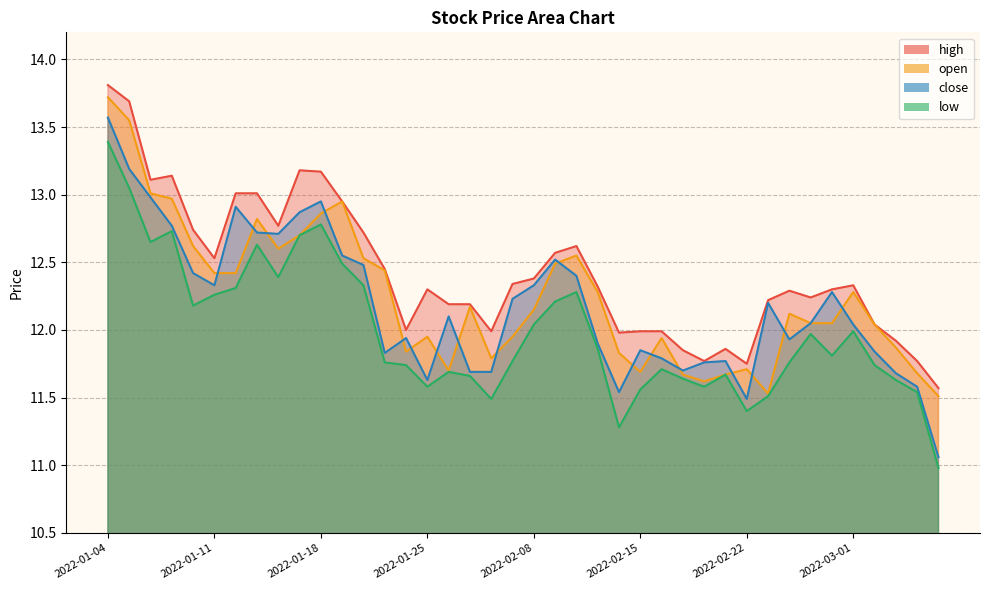

What is the average value of the close series?

12.2